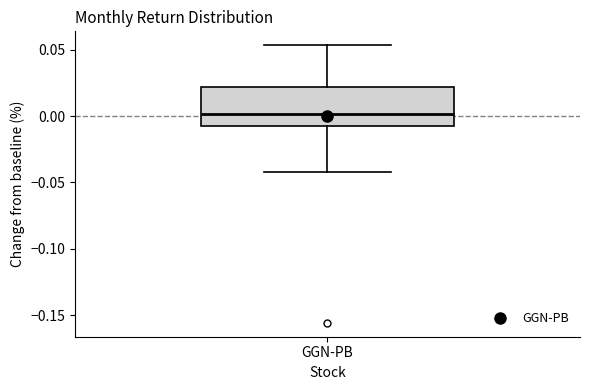

Read this box plot against the y-axis: the position of the median line, the range covered by the box, and the ends of both whiskers. The values are not printed on the chart, so give them approximately, as read against the axis.

median 0.000, box -0.005 to 0.020, whiskers -0.040 to 0.055